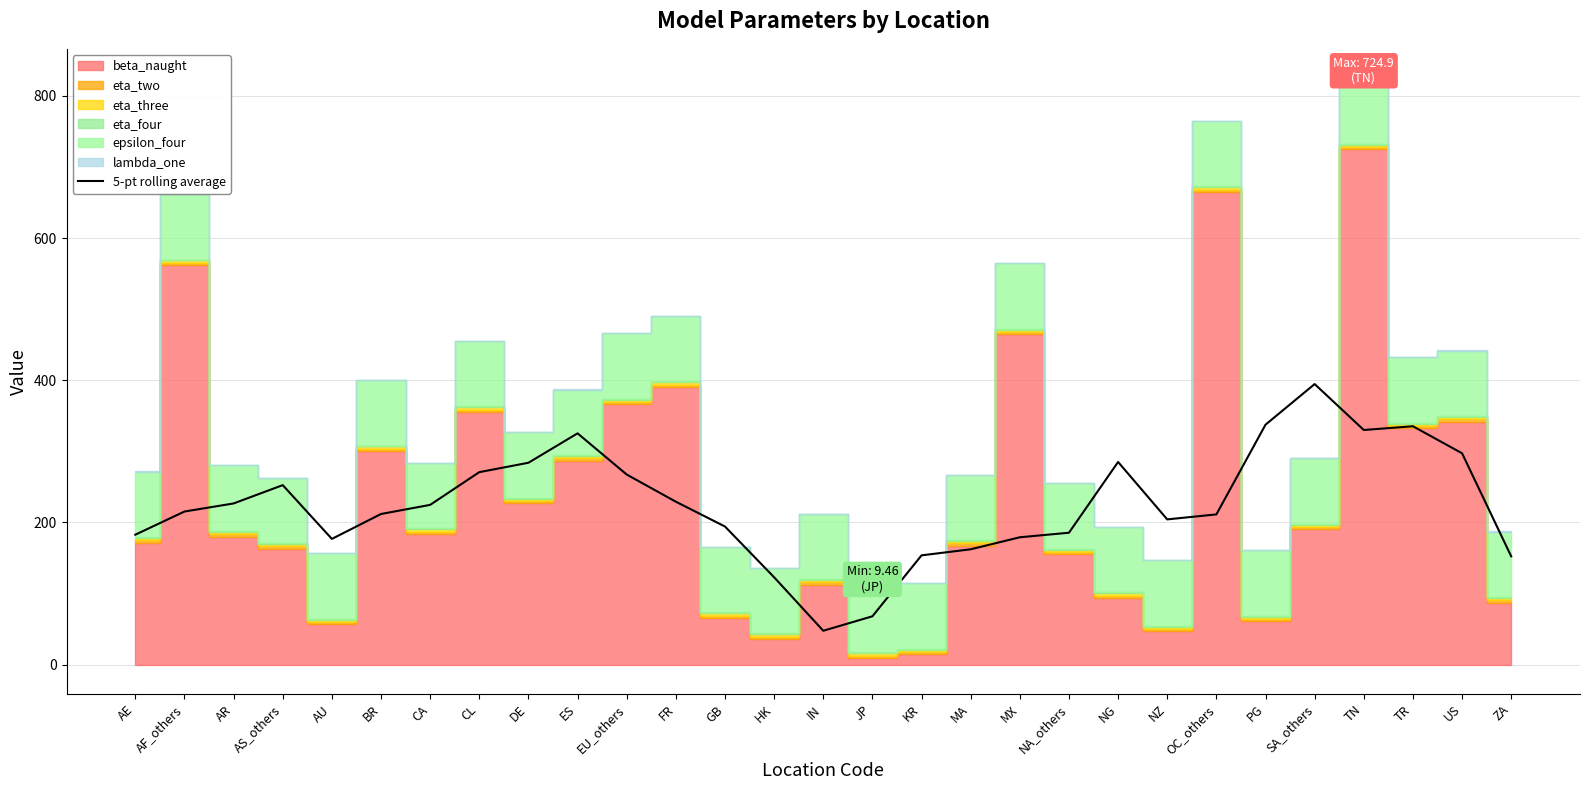

Reading left to right, extract all data points from this chart.

AE=182.8	AF_others=215.4	AR=226.7	AS_others=252.5	AU=176.8	BR=211.9	CA=224.7	CL=270.8	DE=283.9	ES=325.3	EU_others=267.4	FR=229.2	GB=194.3	HK=122.9	IN=47.6	JP=68.0	KR=153.7	MA=162.2	MX=179.1	NA_others=185.5	NG=285.1	NZ=204.3	OC_others=211.3	PG=337.5	SA_others=394.6	TN=330.0	TR=335.3	US=297.3	ZA=152.3